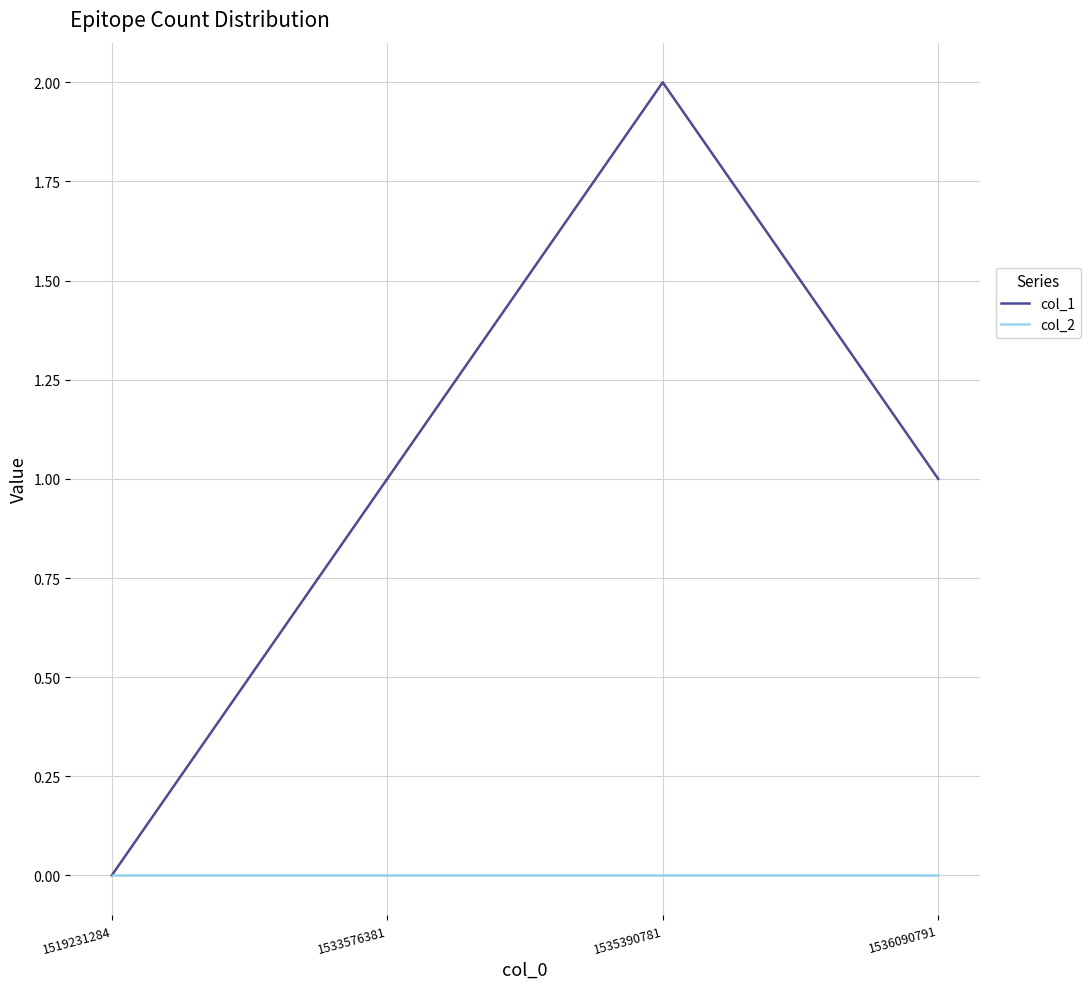

How many categories are shown in the chart?

4